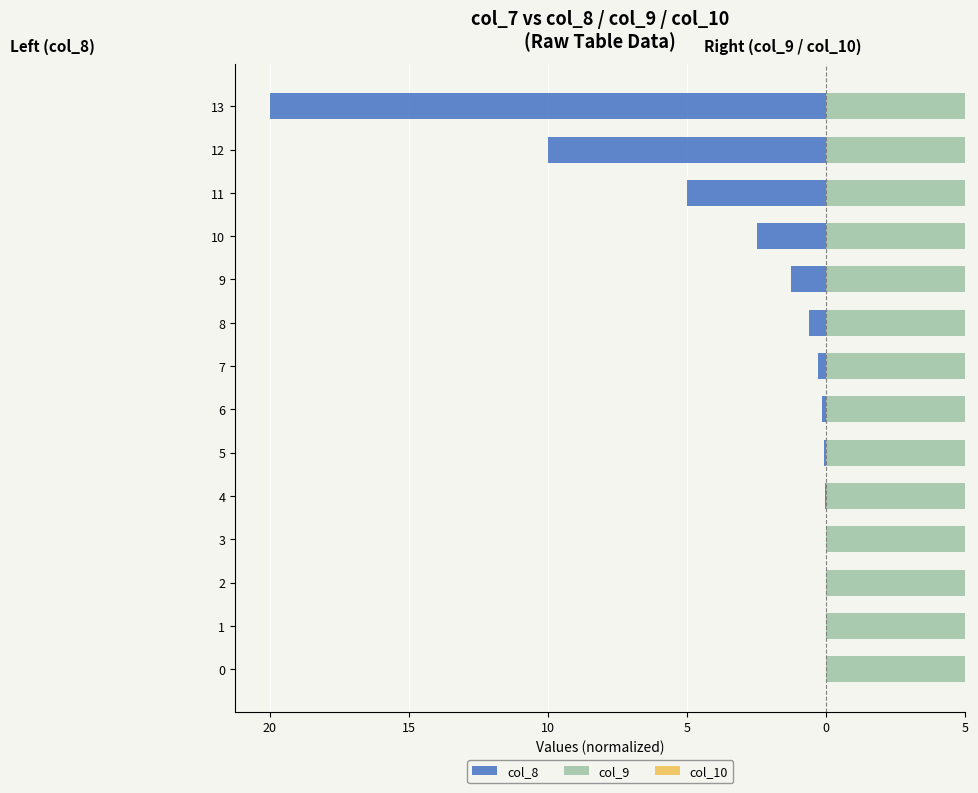

How many bars are there in total?

42